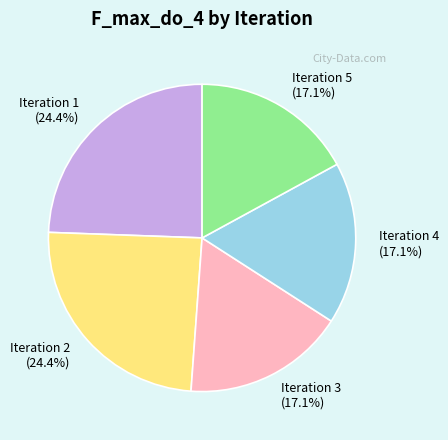

How many segments does this pie chart have?

5